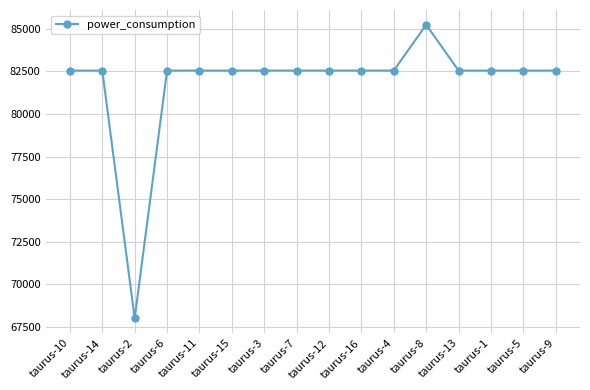

What is the sum of all values?

1308823.5